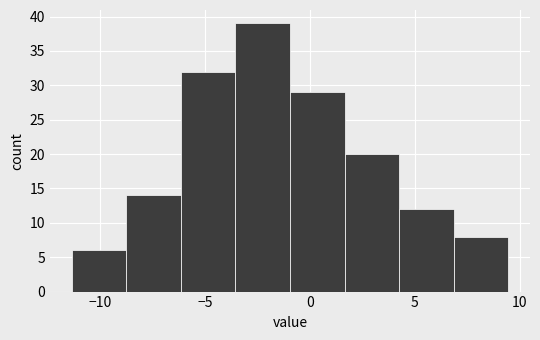

Which range on the x-axis has the tallest bar?

-3.5 to -1.0